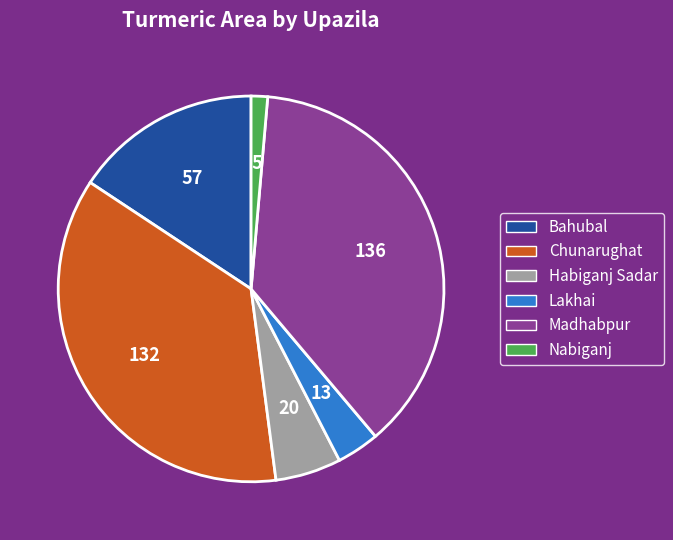

Combined, do Nabiganj and Chunarughat account for over 50%?

No